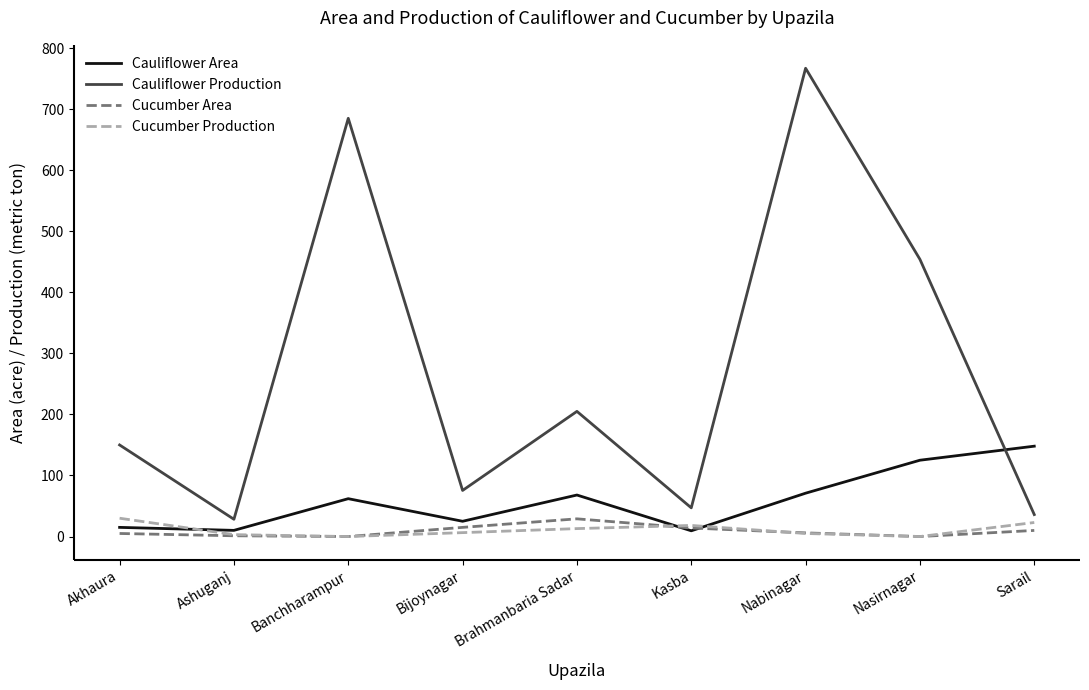

In Cucumber Production, how many points are higher than both neighbors (excluding endpoints)?

1